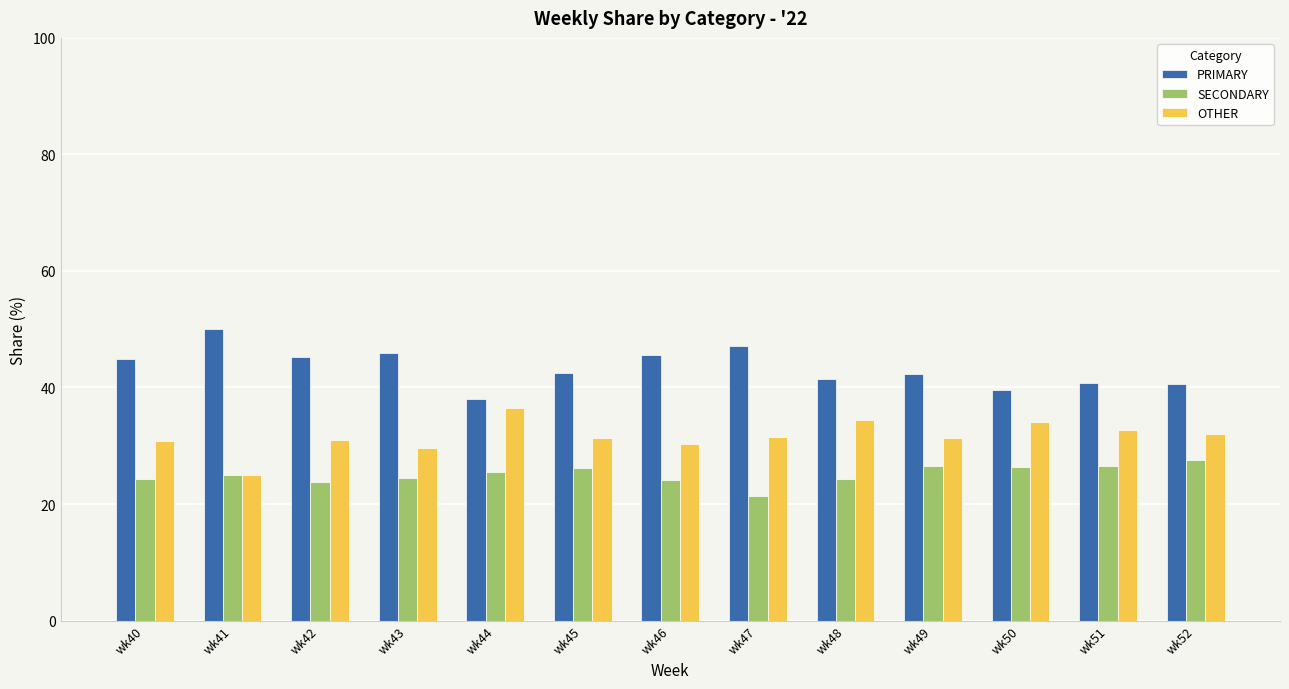

Does the chart contain any negative values?

No